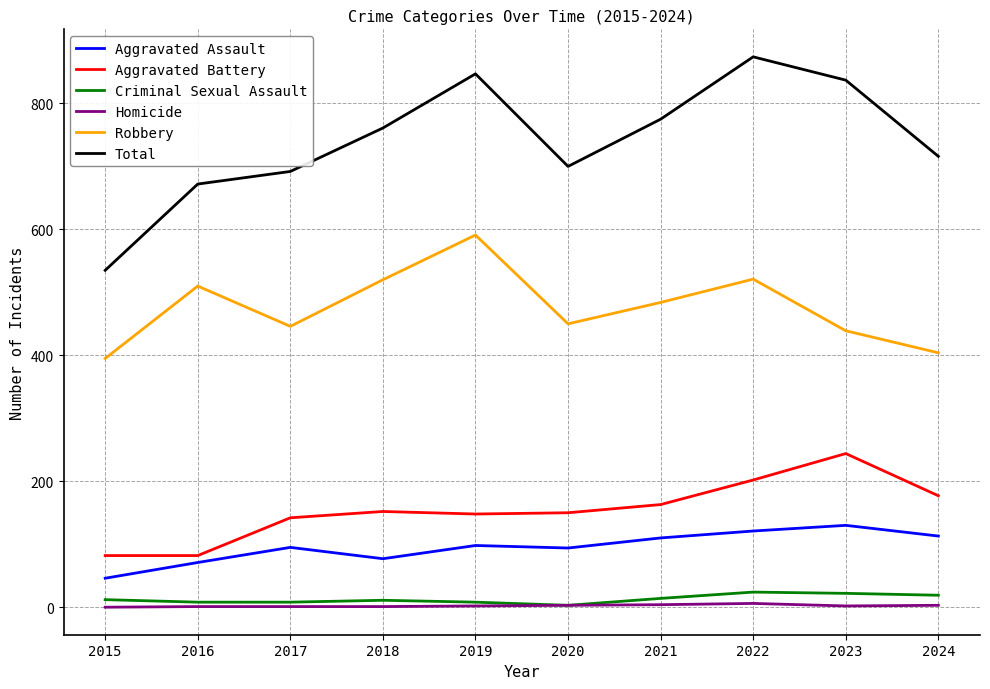

How many interior local valleys does the Total series have?

1